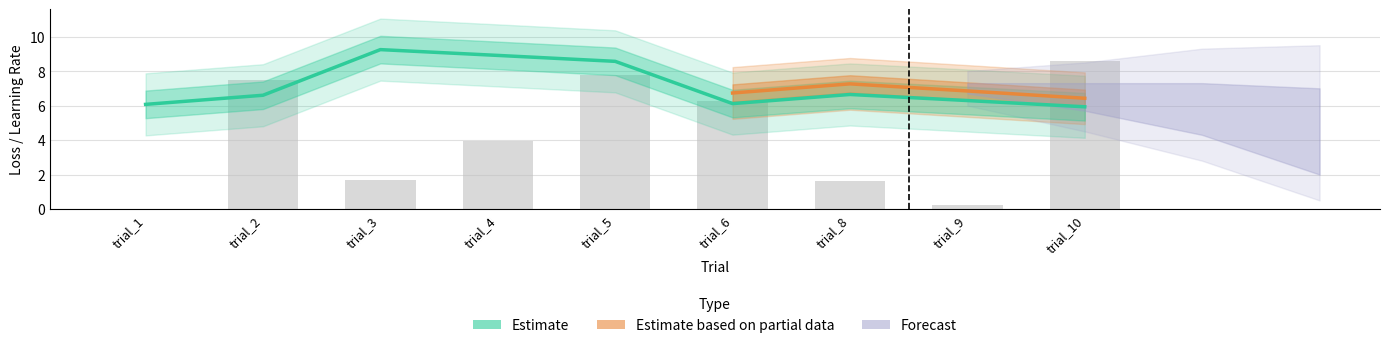

Is the value of mean_loss at trial_8 greater than the value of config.lr at trial_3?

Yes